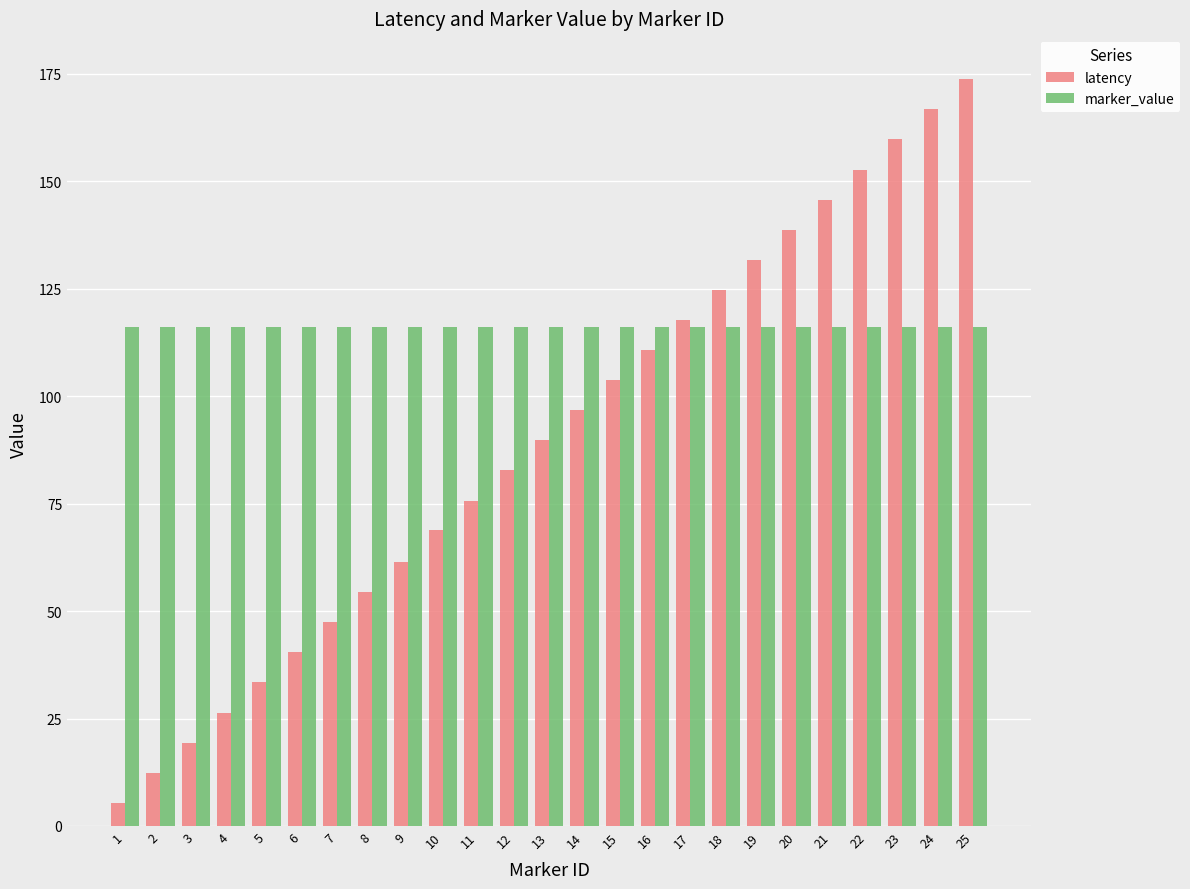

How many data points does each series have?

25